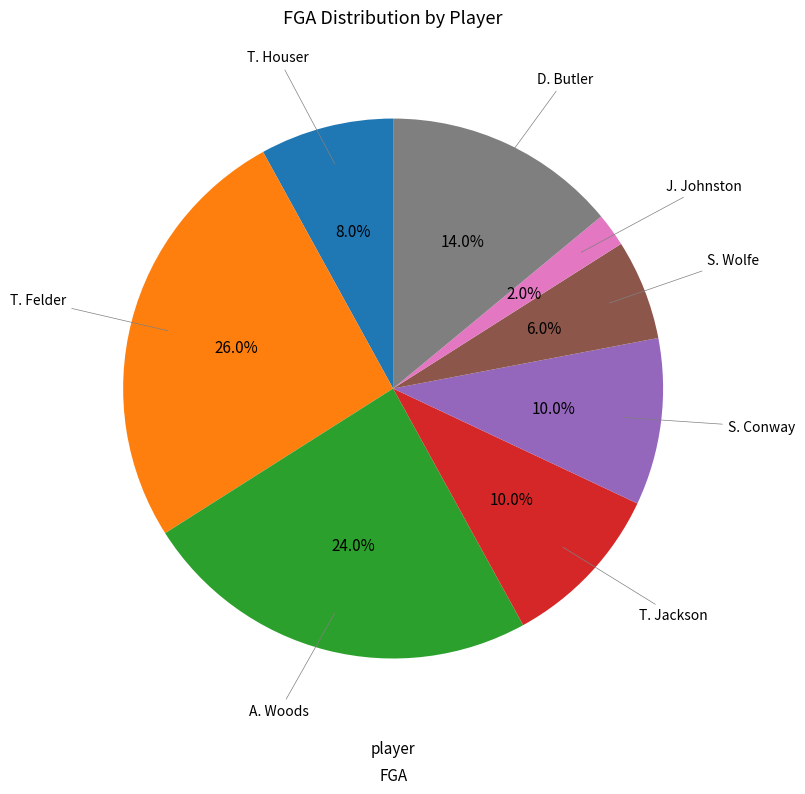

Is there any slice that represents more than half of the pie?

No